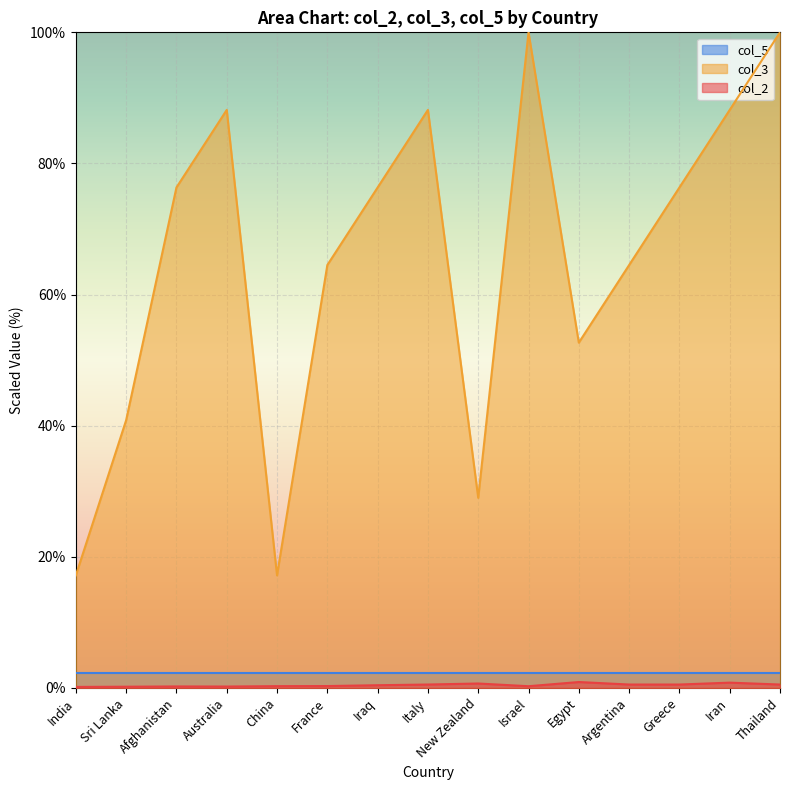

Is it true that col_2 equals 0.5 at Thailand?

True